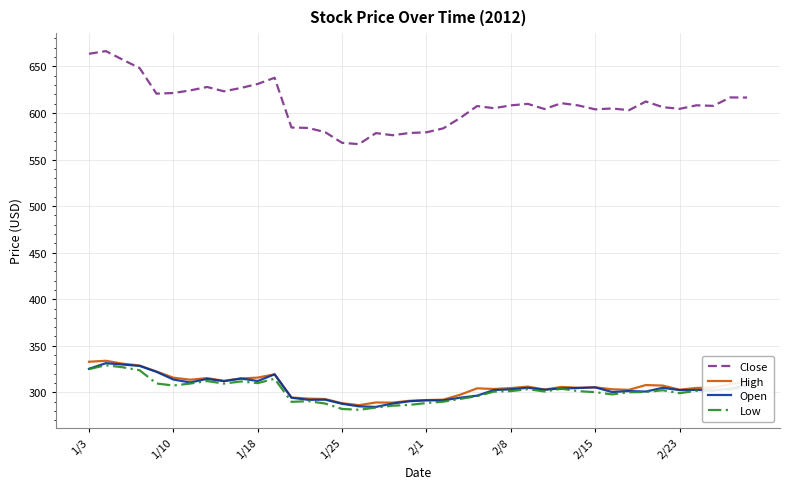

Which series has the largest range (max minus min)?

Close